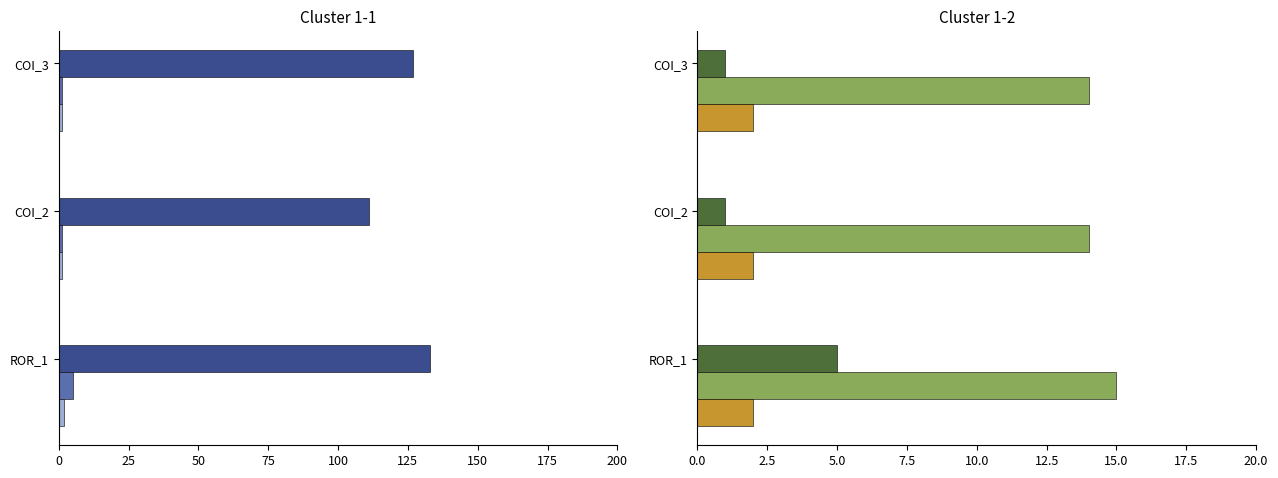

What is the highest value of the SPC_BOTH series?

2.0